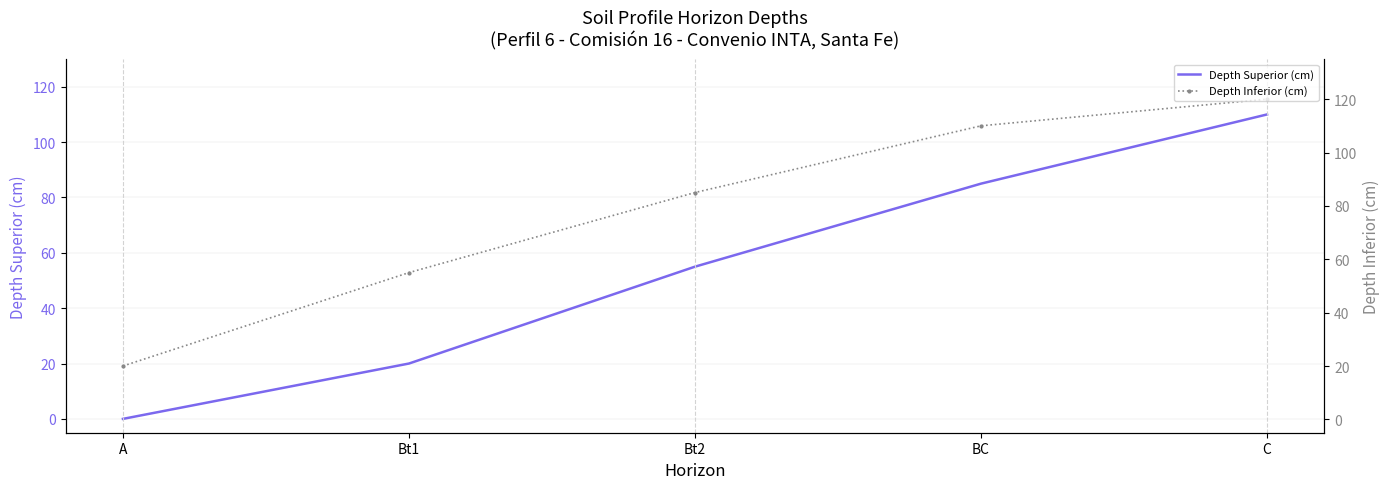

What is the average value of the Depth Superior (cm) series?

54